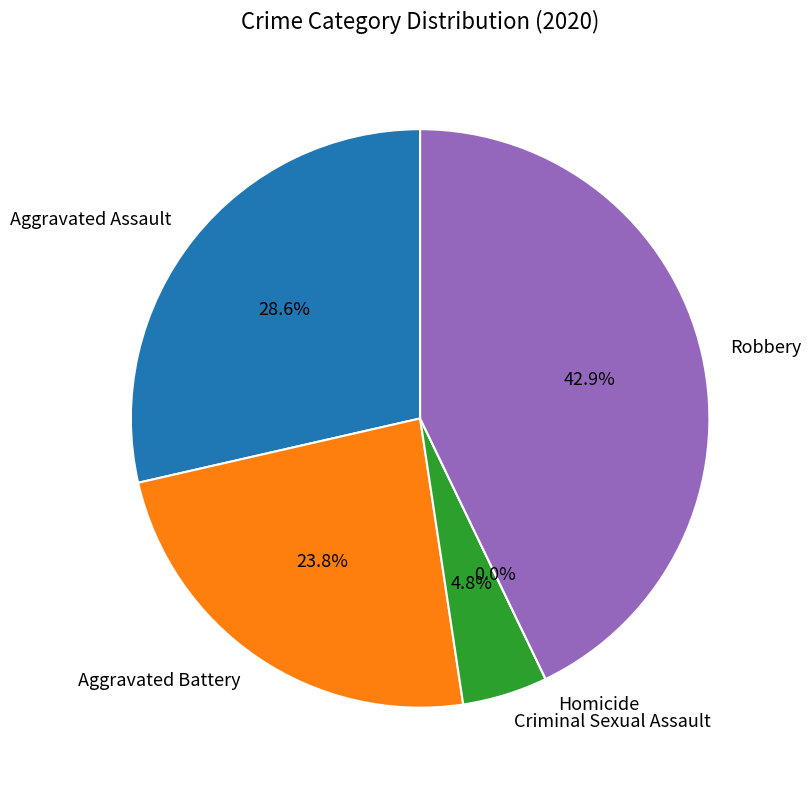

Which category has the smallest portion of the pie?

Homicide